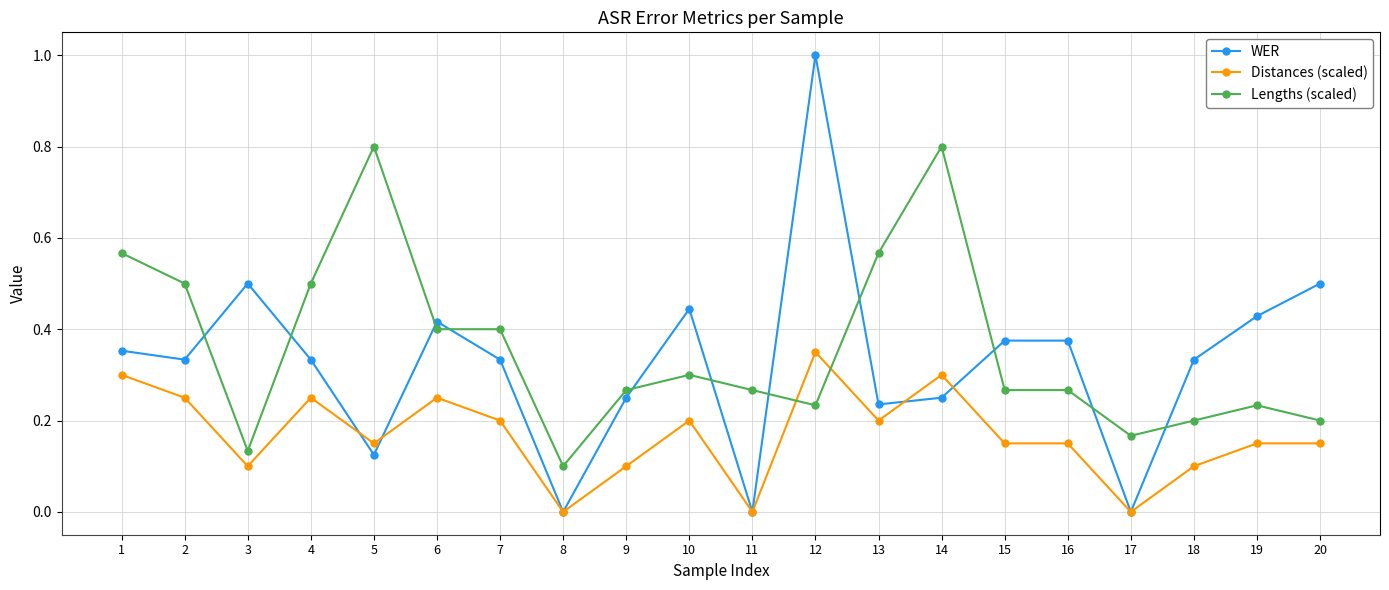

The value of Distances (scaled) at 14 is 0.5. True or false?

False